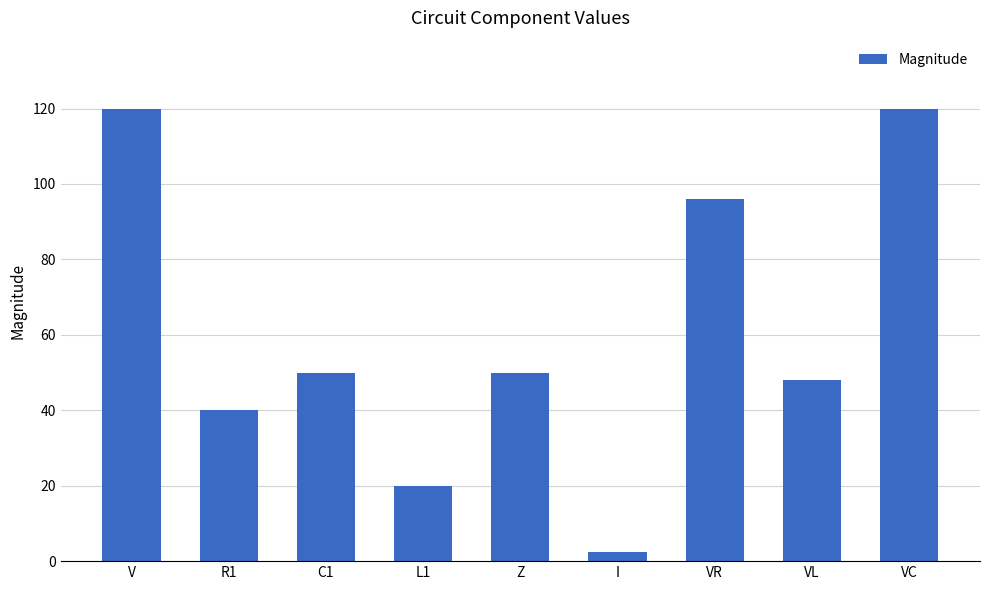

What is the maximum value shown in the chart?

120.0